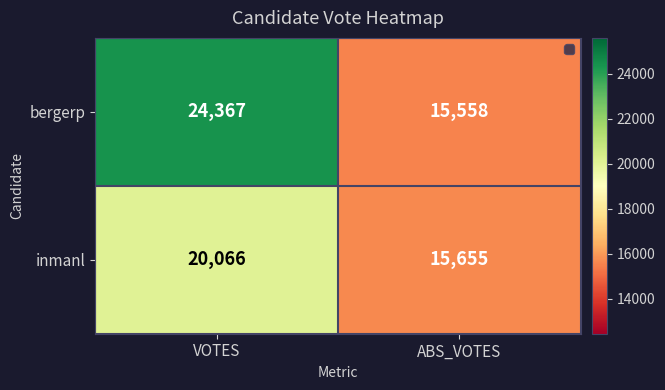

How many distinct data groups are displayed?

2